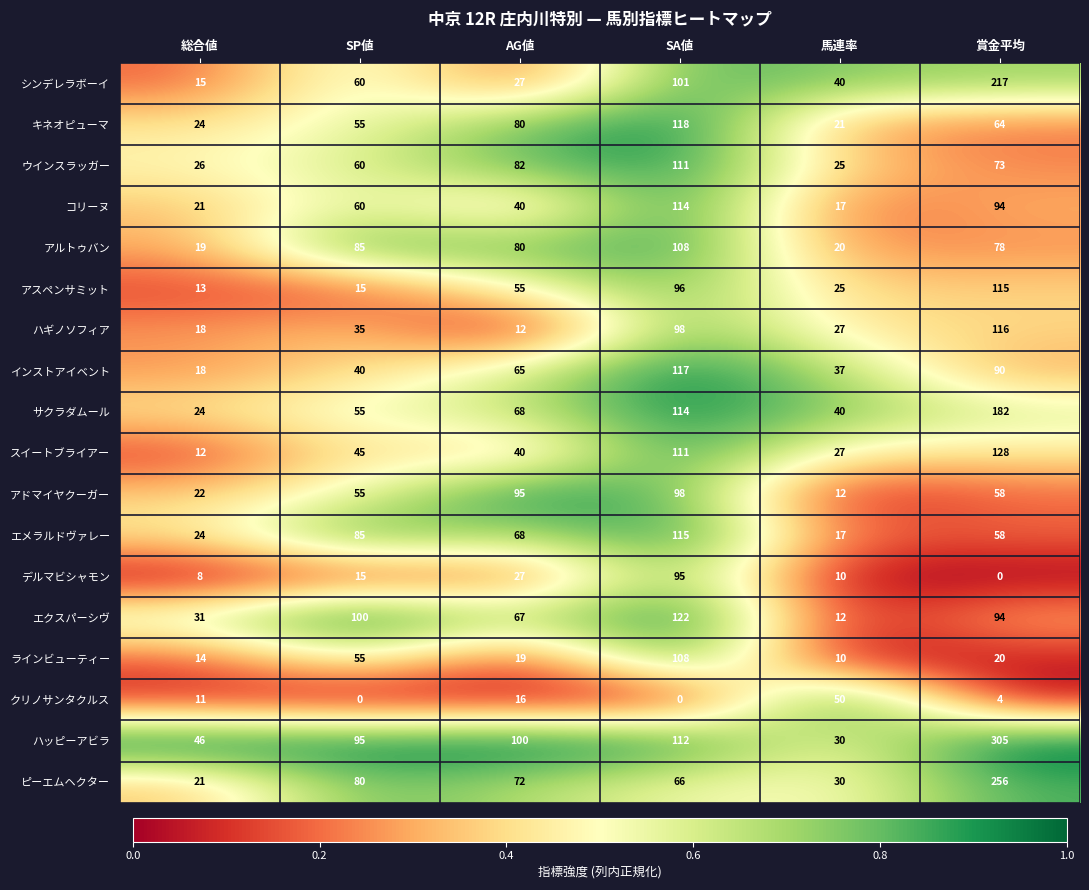

What value does the ハッピーアビラ series have at SP値, to the nearest 10?

100